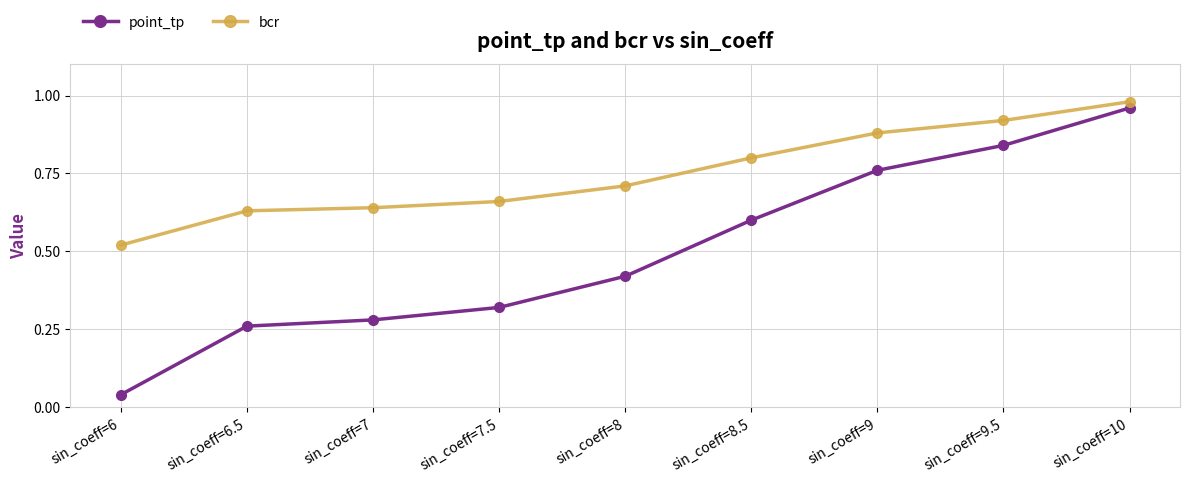

What is the label of the 4th point from the left?

sin_coeff=7.5